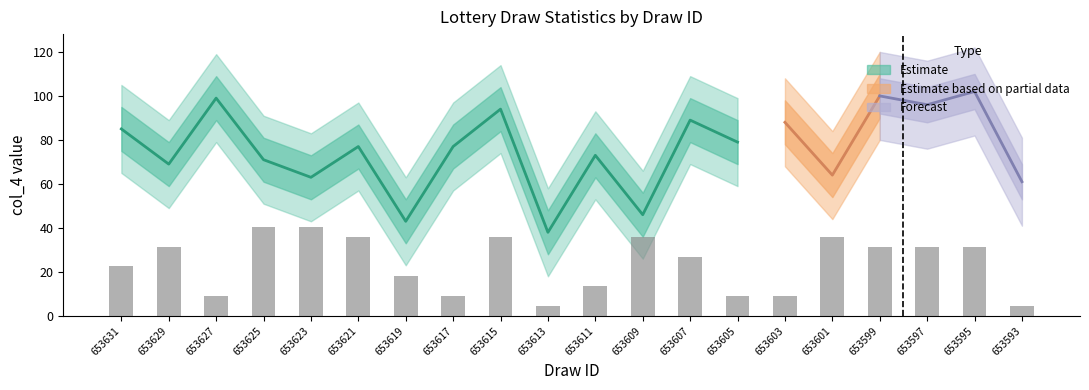

Reading left to right, list all the values displayed in this chart.

col_4 (Sum): 653631=85	653629=69	653627=99	653625=71	653623=63	653621=77	653619=43	653617=77	653615=94	653613=38	653611=73	653609=46	653607=89	653605=79	653603=88	653601=64	653599=100	653597=96	653595=102	653593=61
col_4 upper: 653631=105	653629=89	653627=119	653625=91	653623=83	653621=97	653619=63	653617=97	653615=114	653613=58	653611=93	653609=66	653607=109	653605=99	653603=108	653601=84	653599=120	653597=116	653595=122	653593=81
col_4 lower: 653631=65	653629=49	653627=79	653625=51	653623=43	653621=57	653619=23	653617=57	653615=74	653613=18	653611=53	653609=26	653607=69	653605=59	653603=68	653601=44	653599=80	653597=76	653595=82	653593=41
col_3 (Last digit): 653631=5	653629=7	653627=2	653625=9	653623=9	653621=8	653619=4	653617=2	653615=8	653613=1	653611=3	653609=8	653607=6	653605=2	653603=2	653601=8	653599=7	653597=7	653595=7	653593=1